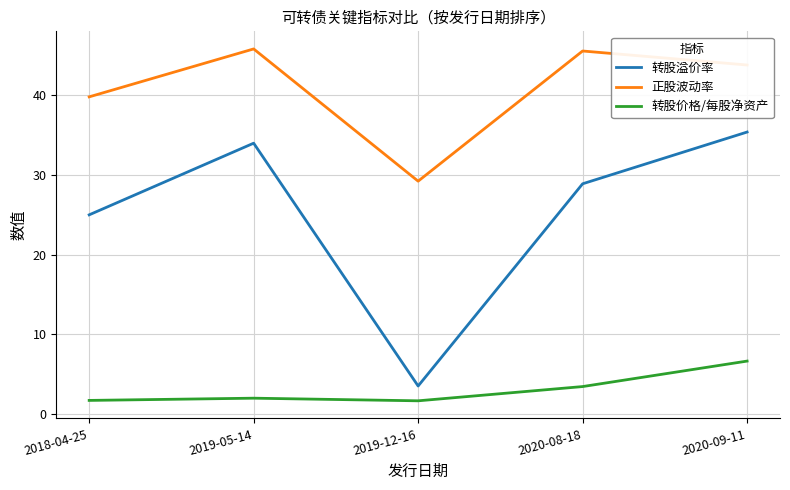

In 转股价格/每股净资产, how many points are higher than both neighbors (excluding endpoints)?

1